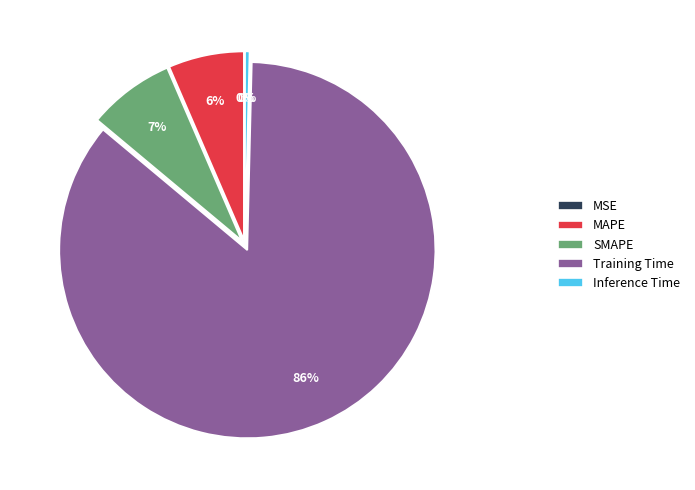

Which category has the smallest portion of the pie?

MSE